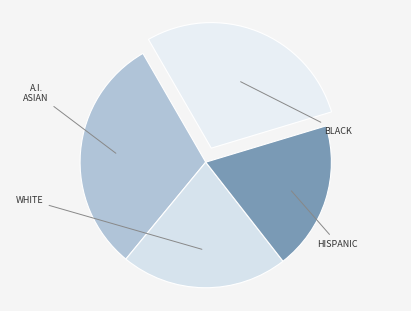

How many segments does this pie chart have?

4